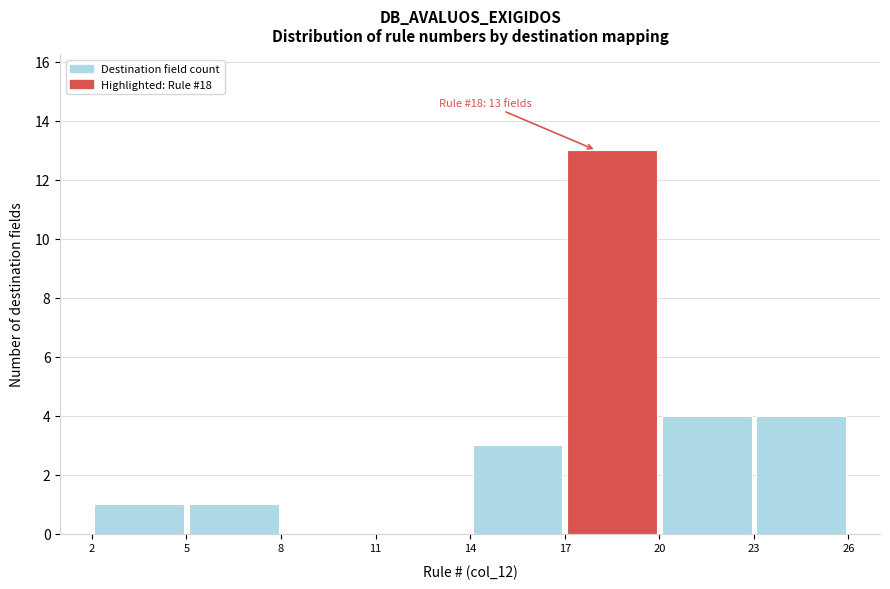

Over which range of the x-axis is the bar tallest?

17 to 20